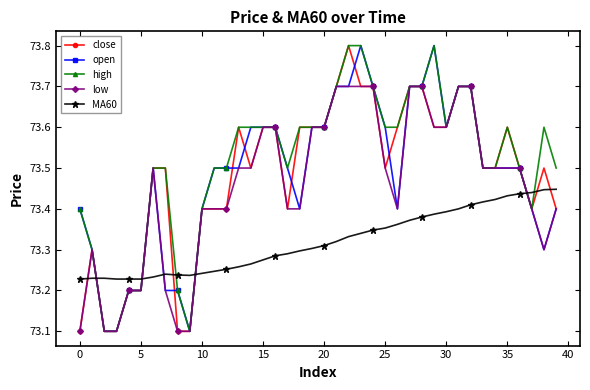

What is the smallest value displayed?

73.1